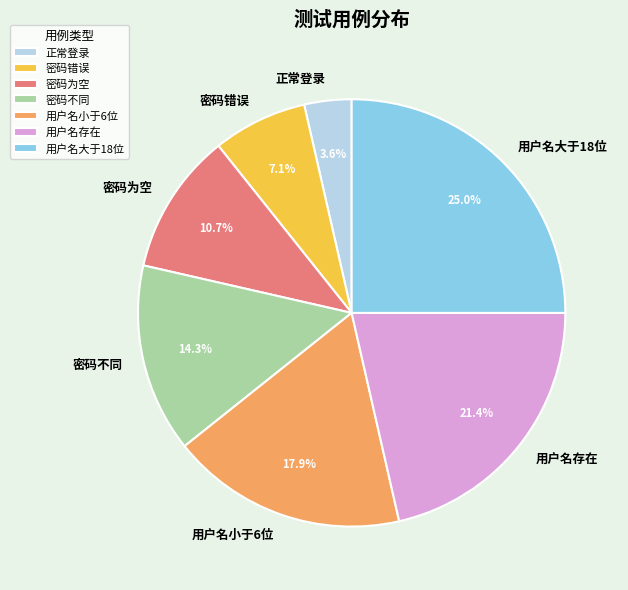

Which slice is the largest?

用户名大于18位